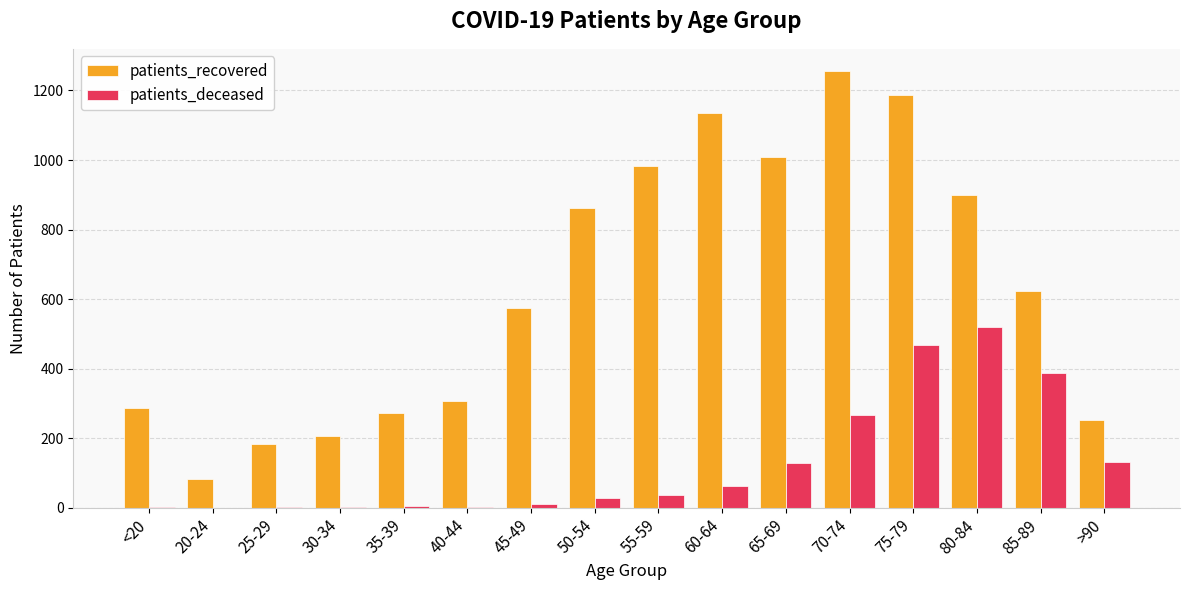

What is the sum of all patients_deceased values?

2058